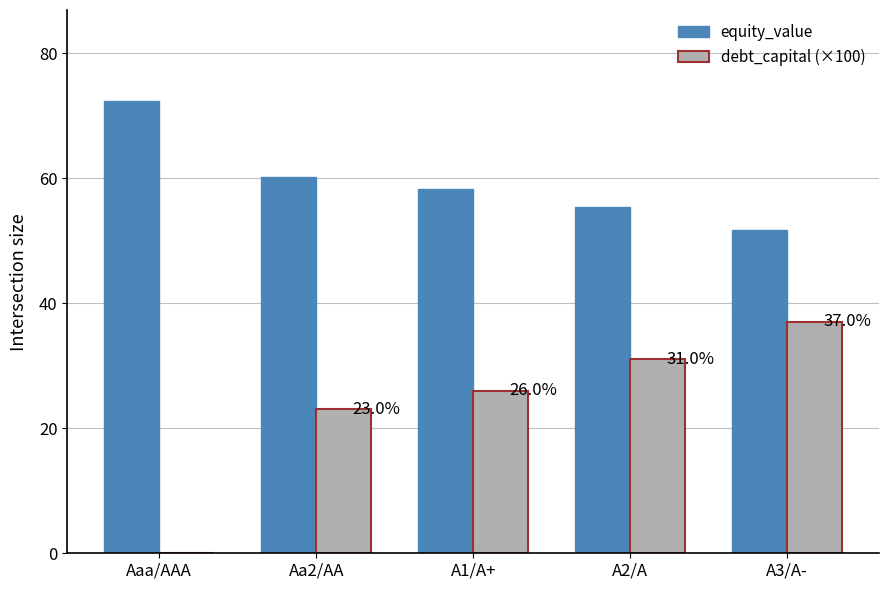

How many values in the equity_value series exceed 58?

3